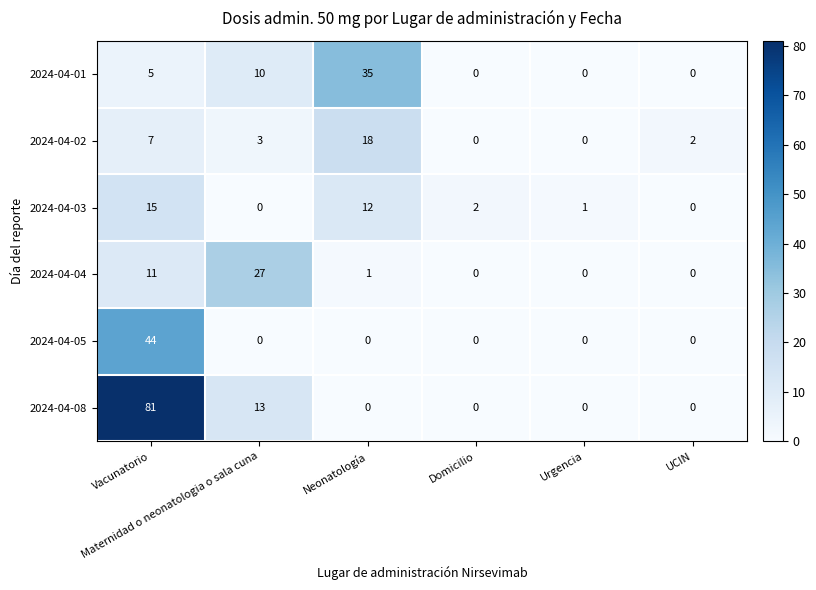

List the series in order of their peak value, highest first.

2024-04-08, 2024-04-05, 2024-04-01, 2024-04-04, 2024-04-02, 2024-04-03